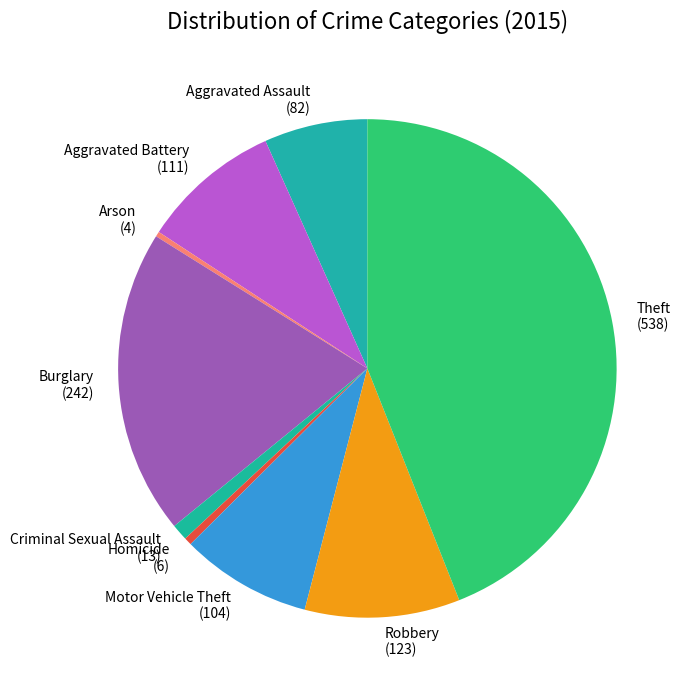

The Homicide (6) slice represents 0% of the pie. True or false?

True